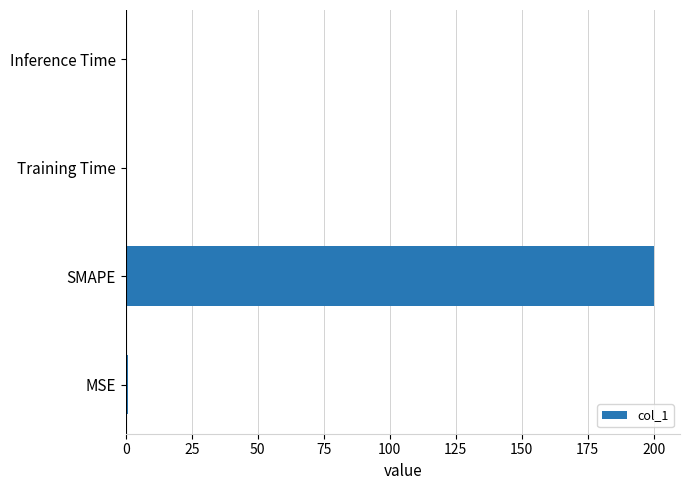

The chart shows a value of 81.6 at SMAPE. True or false?

False